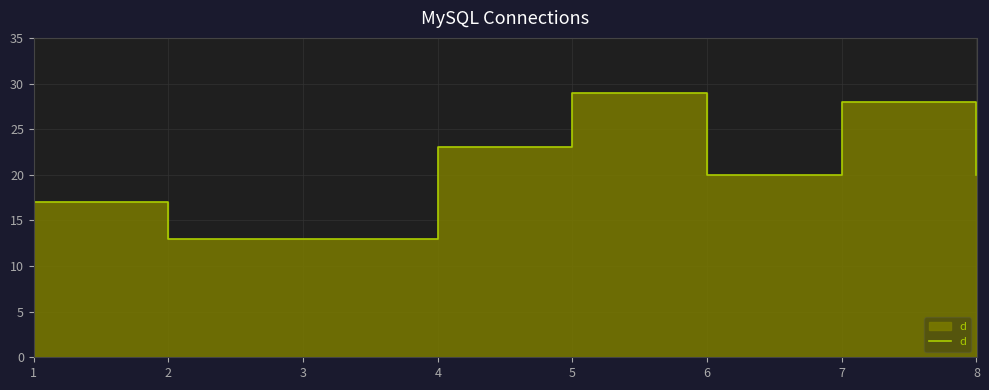

Rank the categories by value from lowest to highest.

2, 3, 1, 6, 8, 4, 7, 5